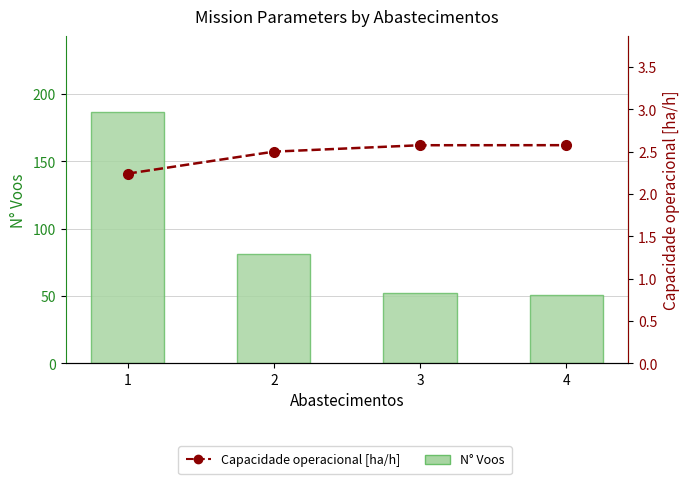

Rank the categories by N° Voos value from lowest to highest.

4, 3, 2, 1